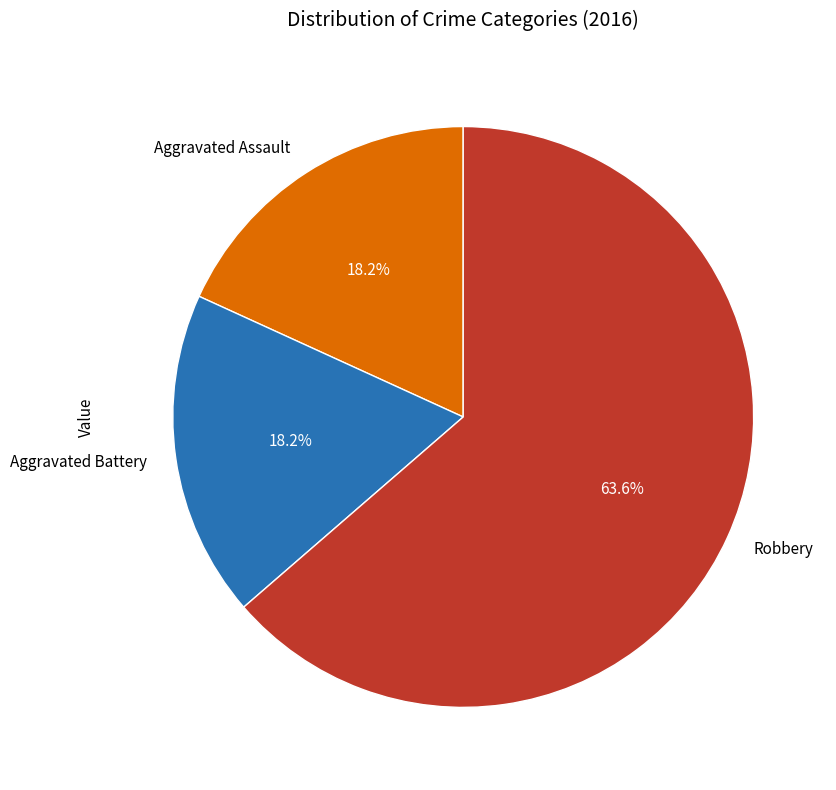

Between Aggravated Assault and Robbery, which is larger?

Robbery